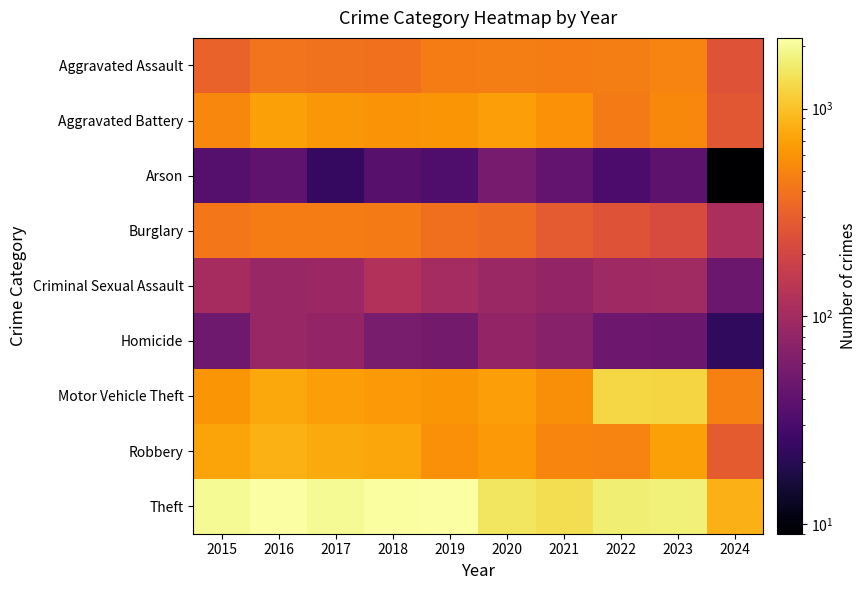

At which category does the chart reach its minimum across all series?

2024